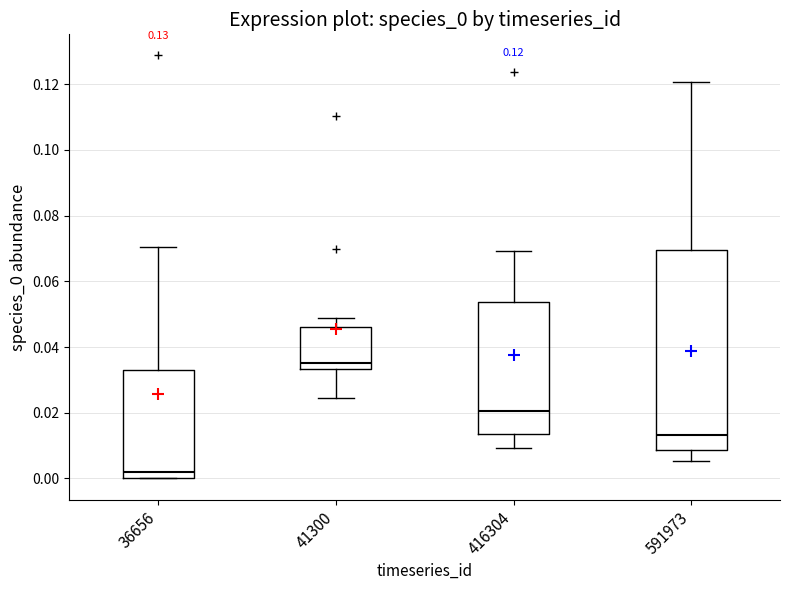

Comparing the boxes themselves (not the whiskers), which one is the tallest?

591973